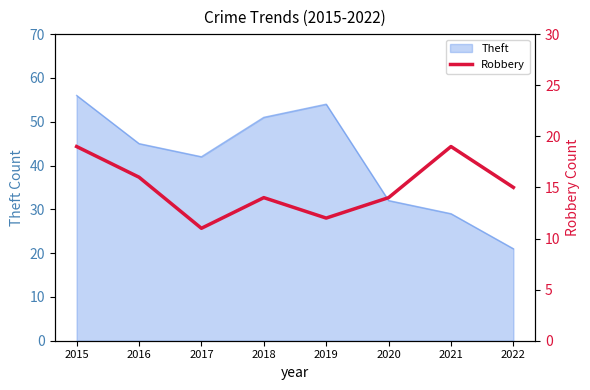

Which label corresponds to the smallest value in the chart?

2017